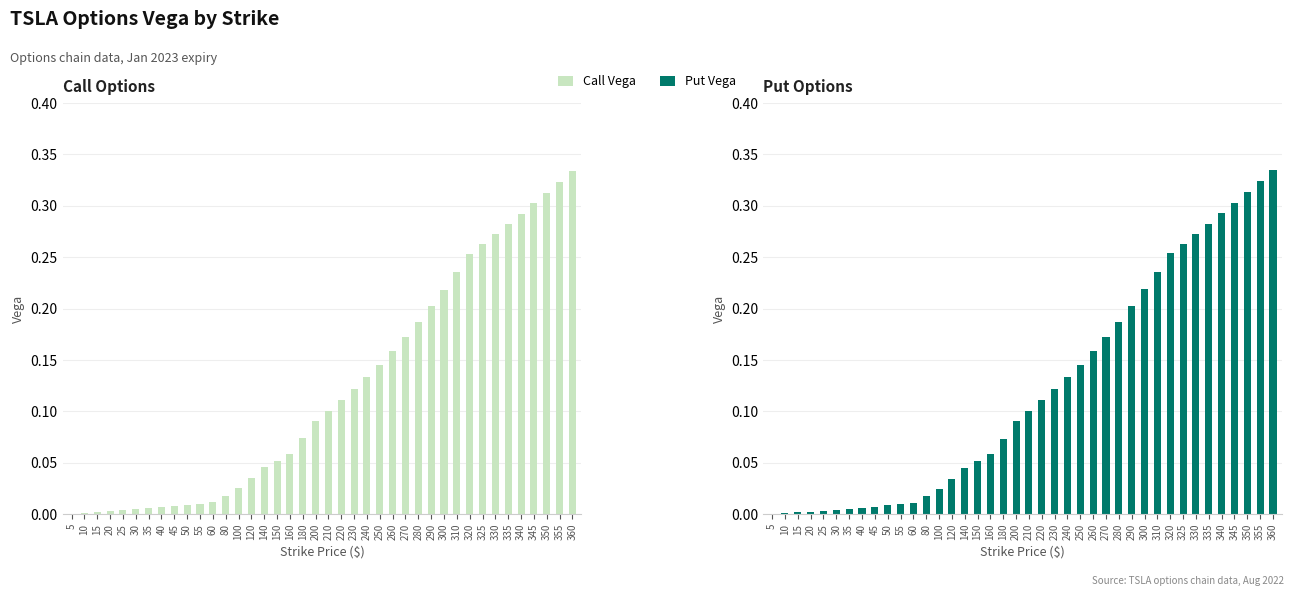

List the labels in order of Put Vega value, smallest first.

5, 10, 15, 20, 25, 30, 35, 40, 45, 50, 55, 60, 80, 100, 120, 140, 150, 160, 180, 200, 210, 220, 230, 240, 250, 260, 270, 280, 290, 300, 310, 320, 325, 330, 335, 340, 345, 350, 355, 360